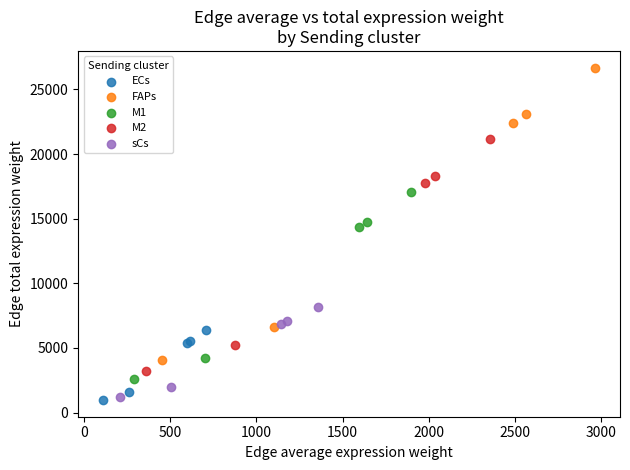

Which series contains the highest Y value?

FAPs